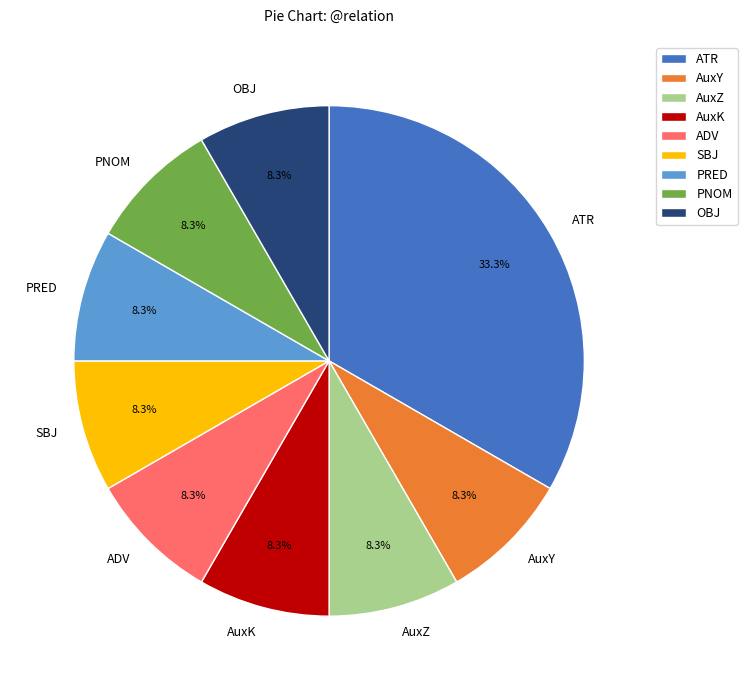

What is the ratio of the value at SBJ to the value at PRED?

1.0